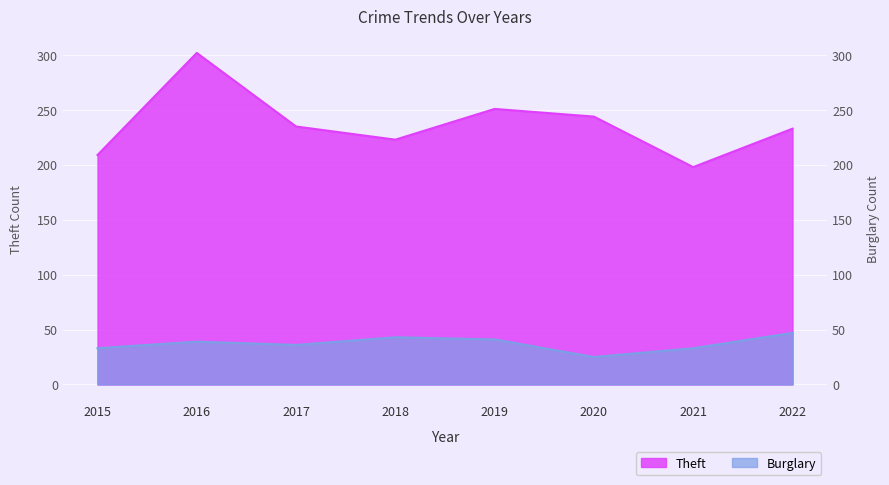

How many values in the Theft series are below 235?

4